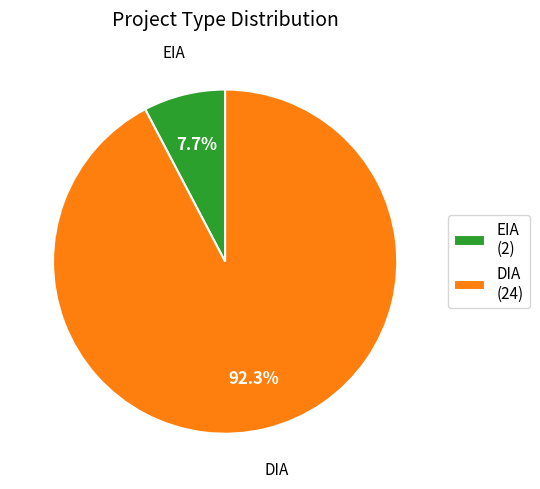

What is the smallest slice in the pie chart?

EIA